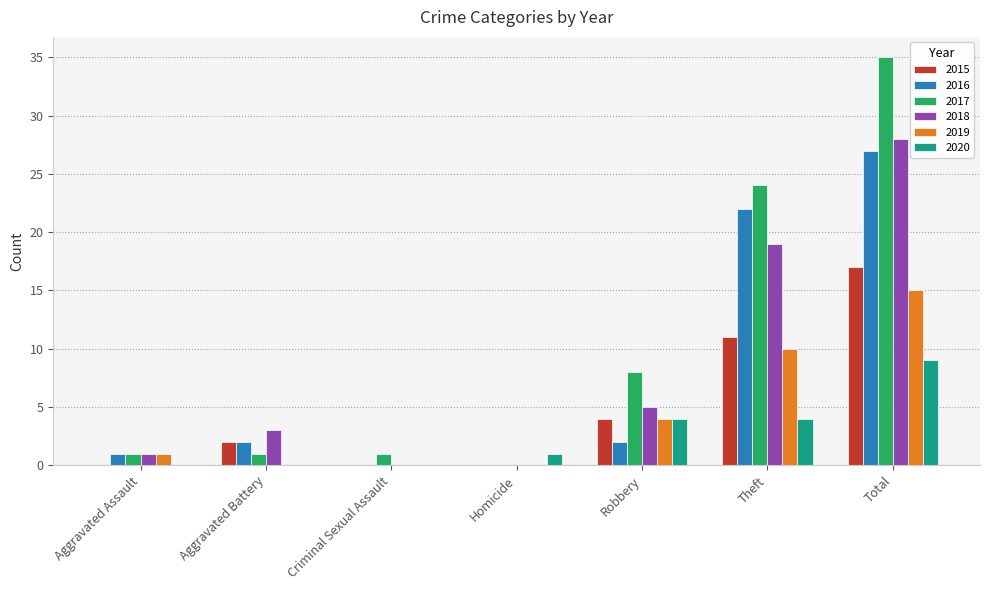

The 2015 series shows 0 at Aggravated Assault. True or false?

True